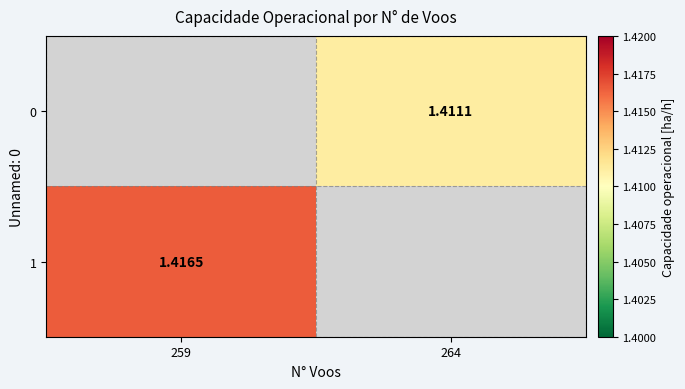

List the series in order of their overall mean, lowest first.

0, 1